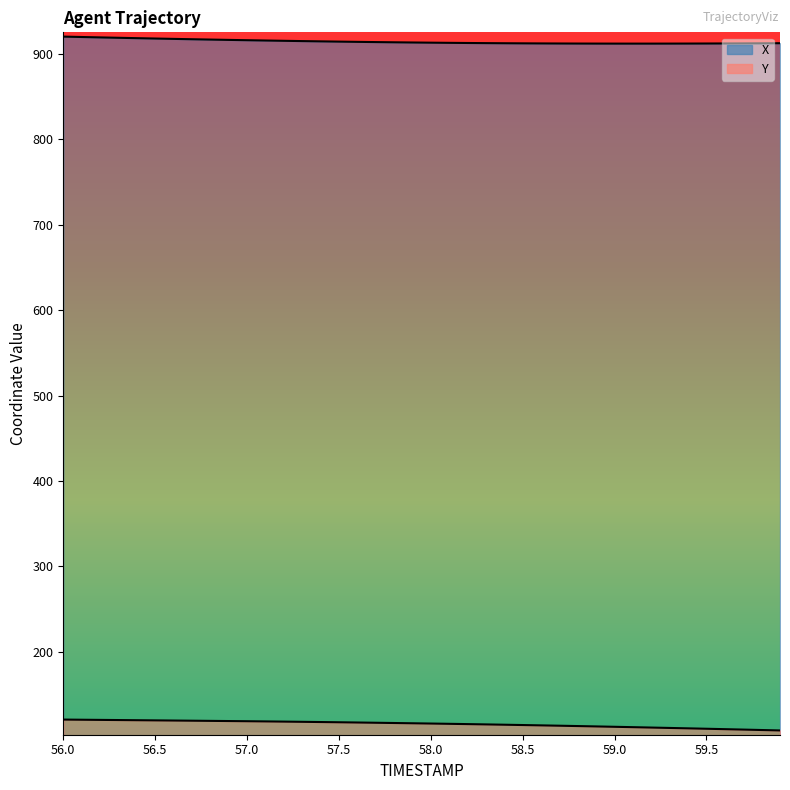

List the series in order of their overall mean, highest first.

X, Y